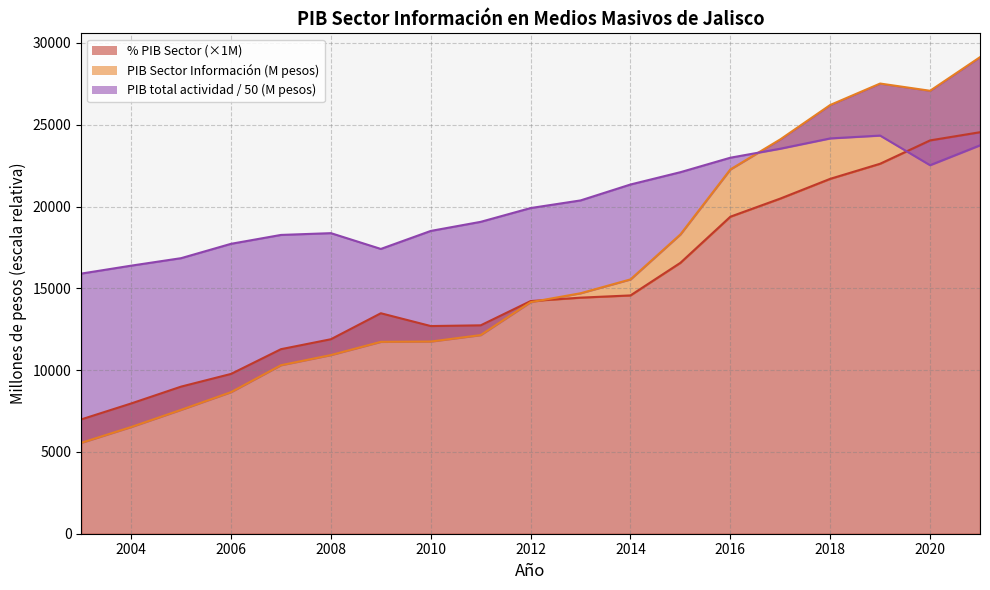

After their last crossing, which series has the higher values: PIB total actividad económica or % PIB Sector?

% PIB Sector